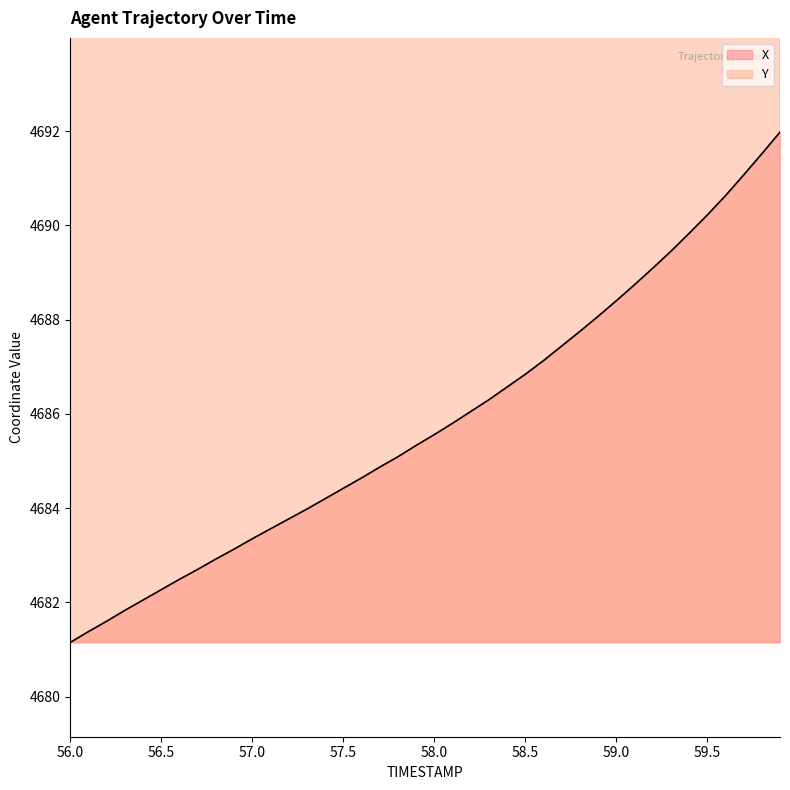

The value of X at 56.2 is 4681.6. True or false?

True